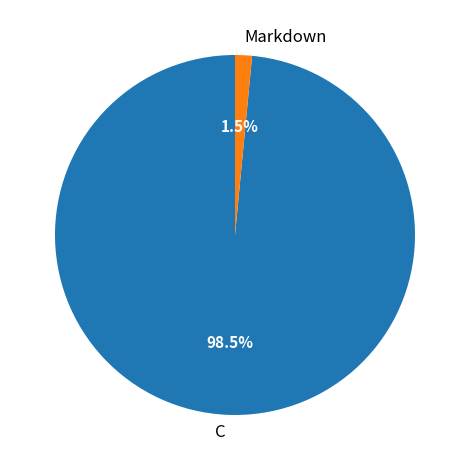

Does Markdown represent more than half of the total?

No